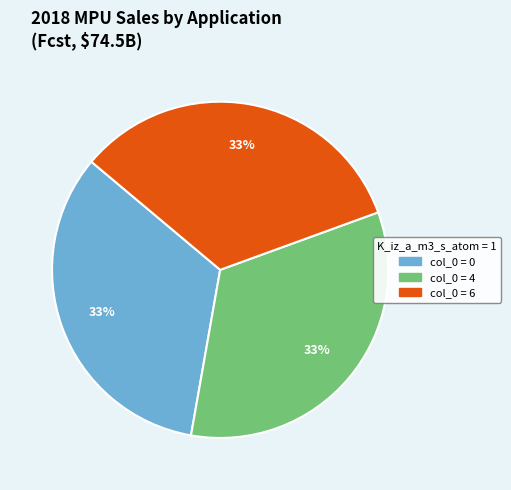

Is there a majority slice in this chart?

No